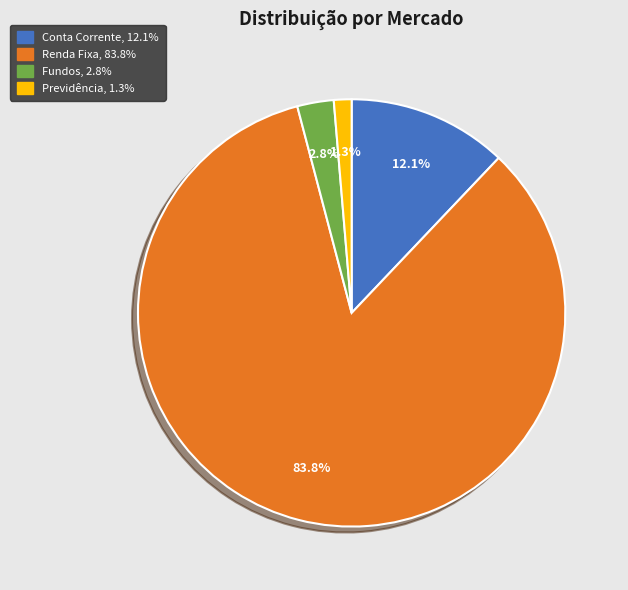

Combined, do Fundos, 2.8% and Conta Corrente, 12.1% account for over 50%?

No